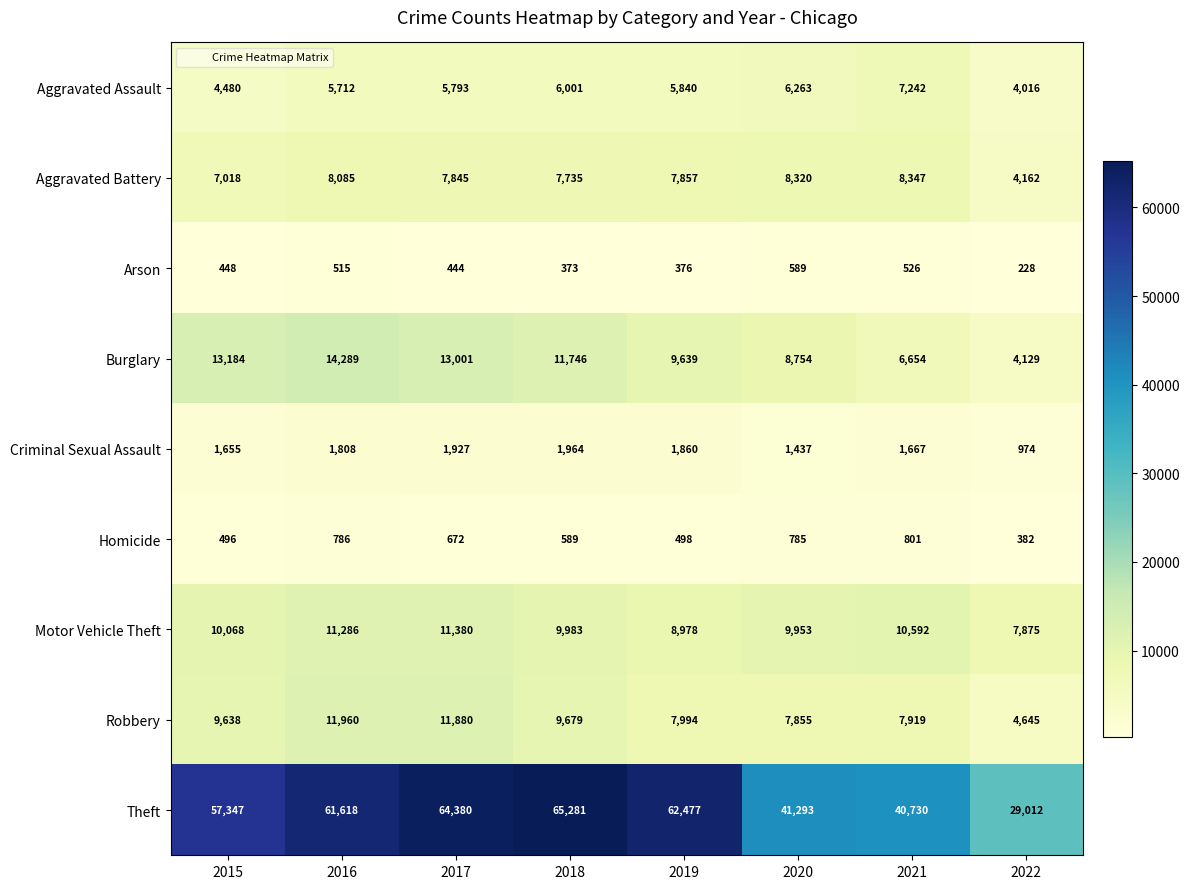

What is the total value across all series at 2018?

113351